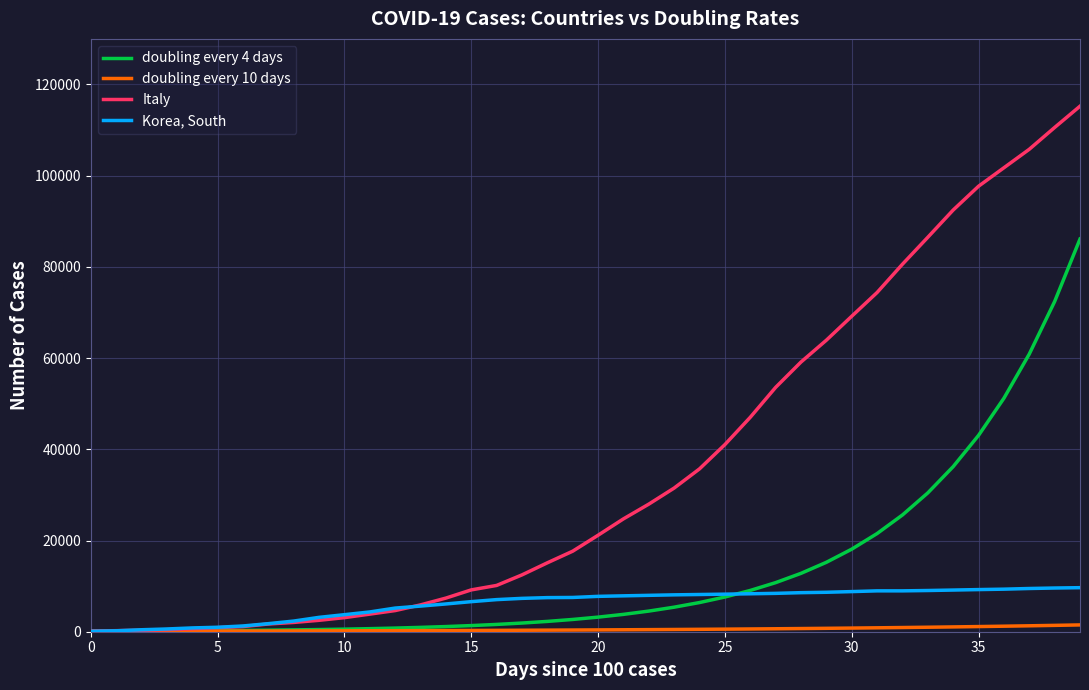

What is the maximum value for doubling every 4 days?

86107.8